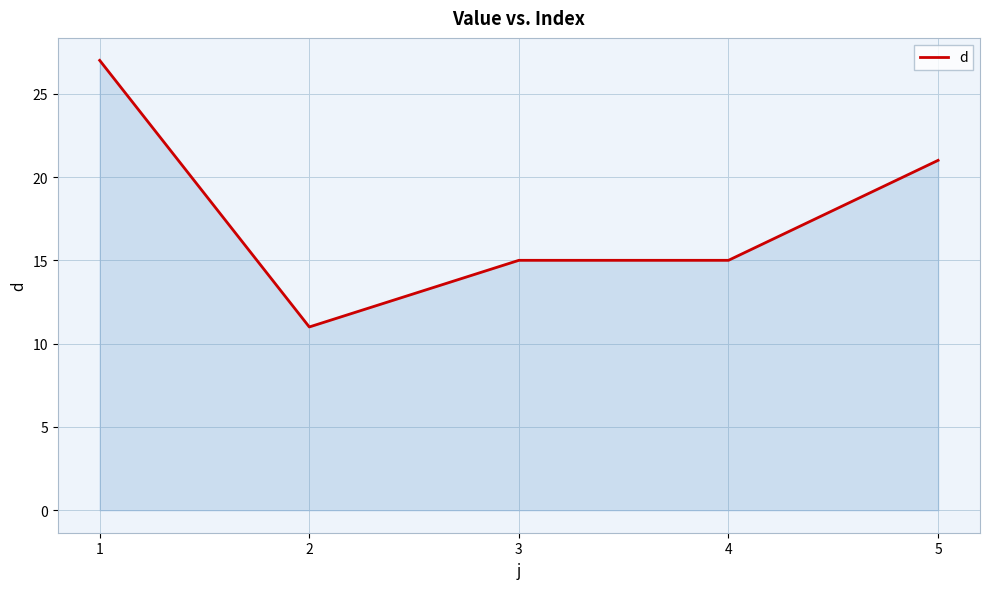

What is the sum of the values at 3 and 2?

26